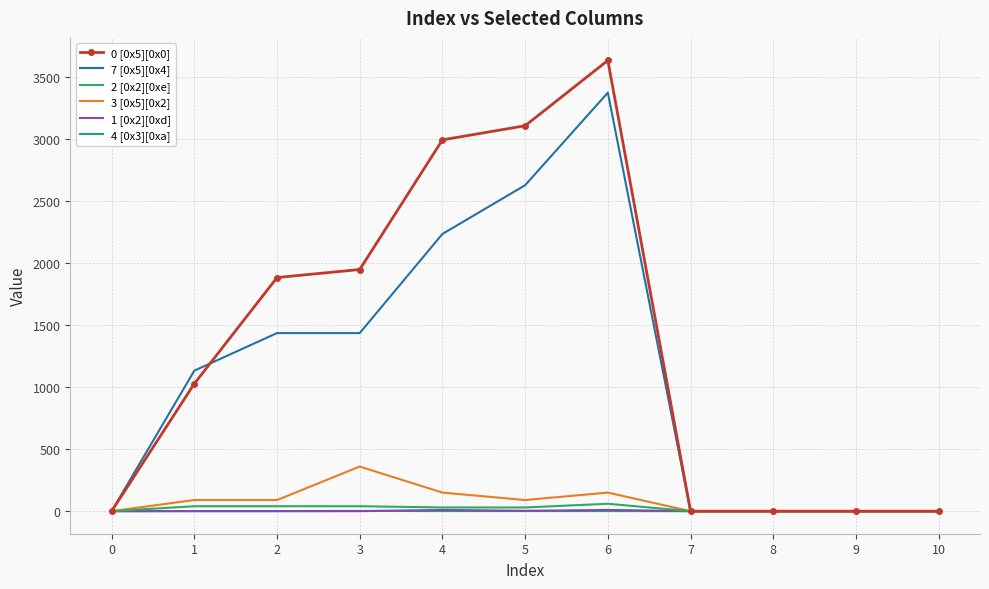

Which series changed the most between 2 and 8?

0 [0x5][0x0]